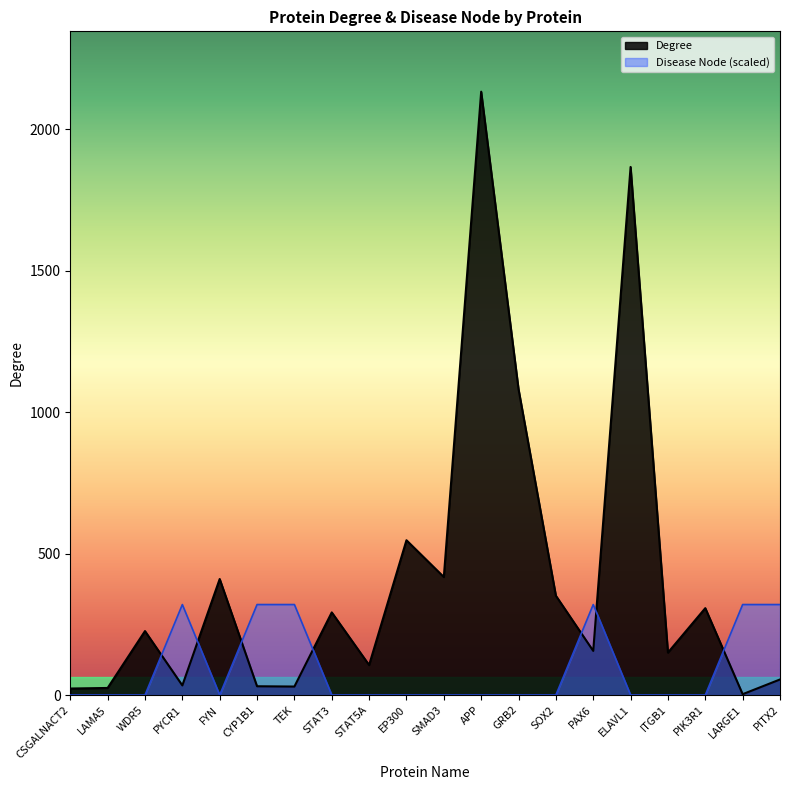

How many times do Disease Node and Degree cross each other?

7